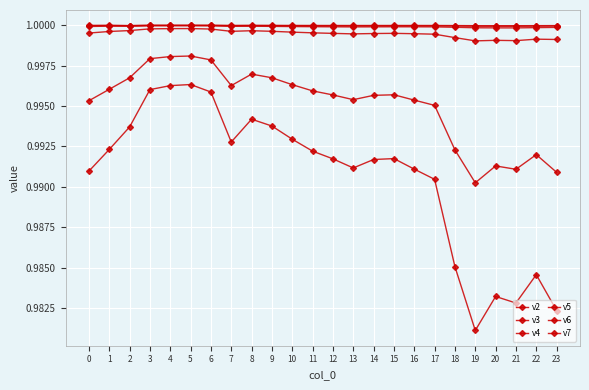

Which series has the largest range (max minus min)?

v7